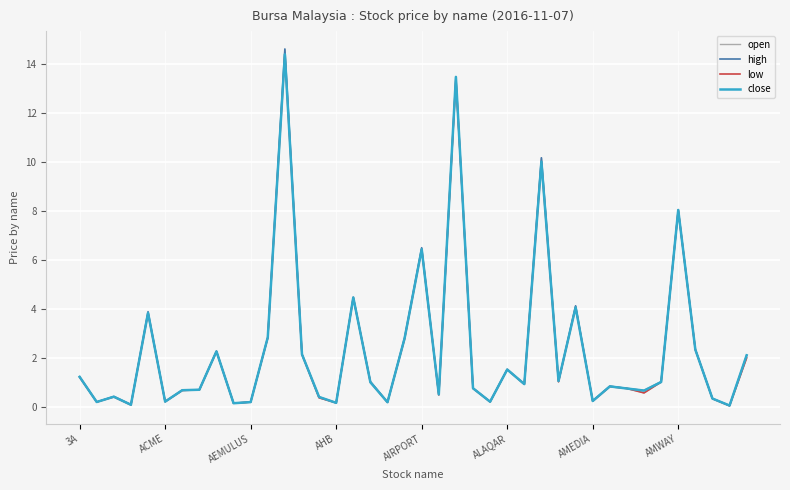

What is the maximum value shown in the chart?

14.6